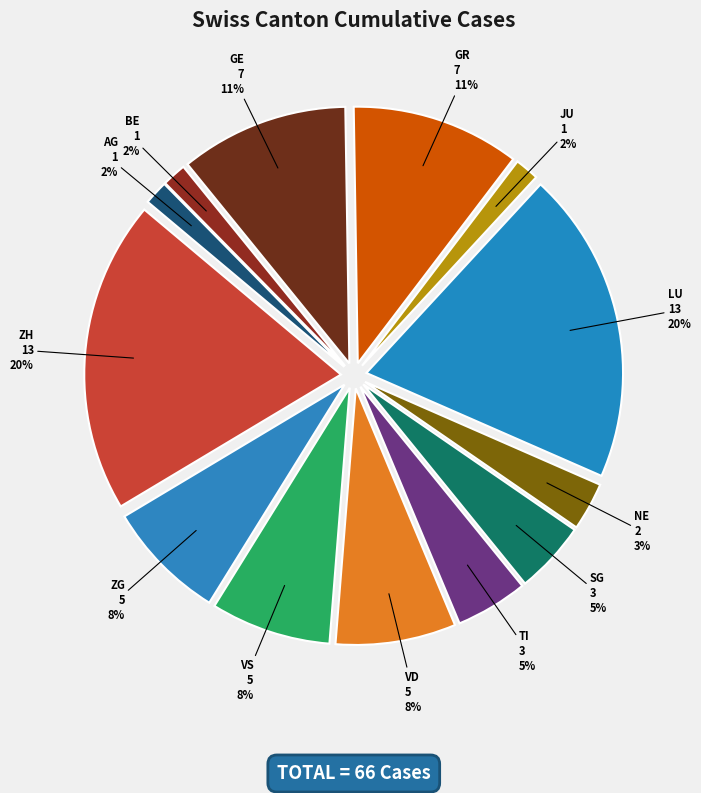

Does GE account for over 50% of the chart?

No